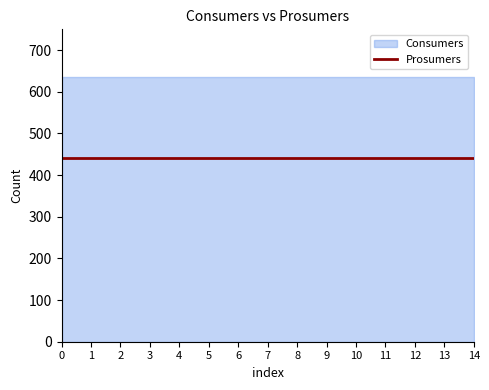

How many data points does each series have?

15